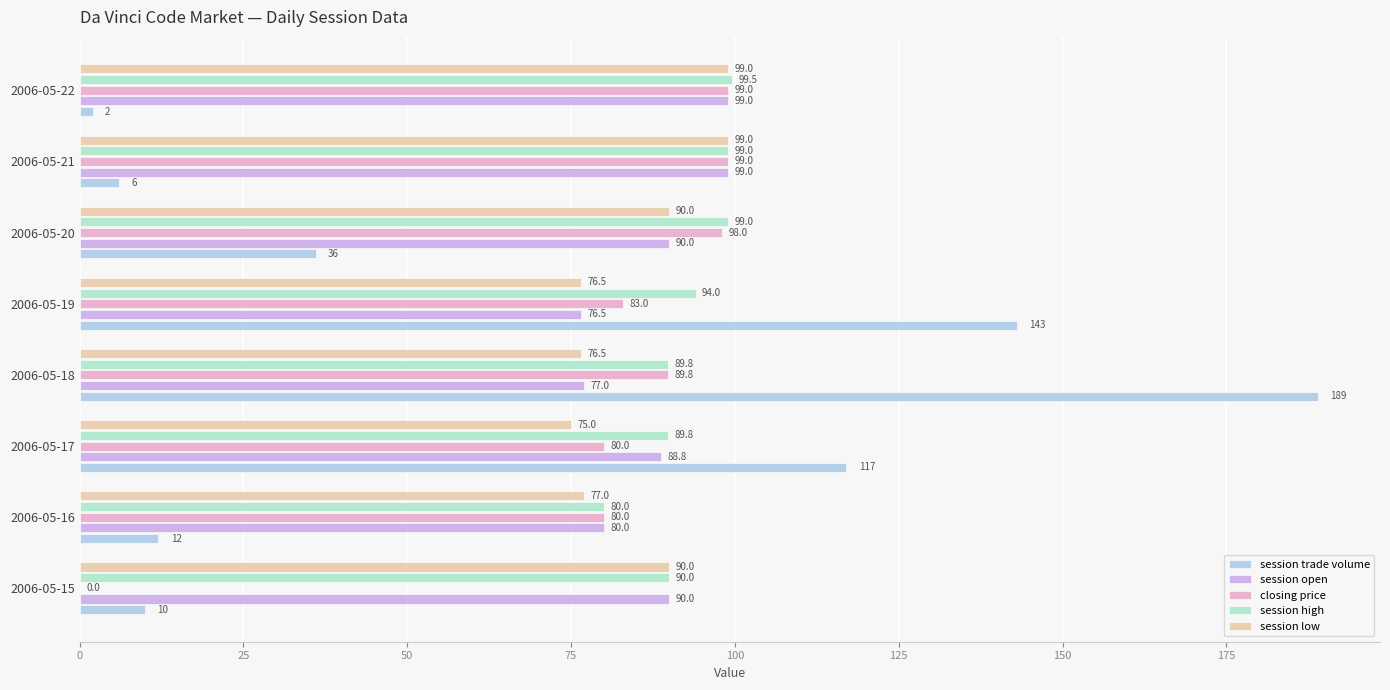

Which series changed the most between 2006-05-16 and 2006-05-18?

session trade volume